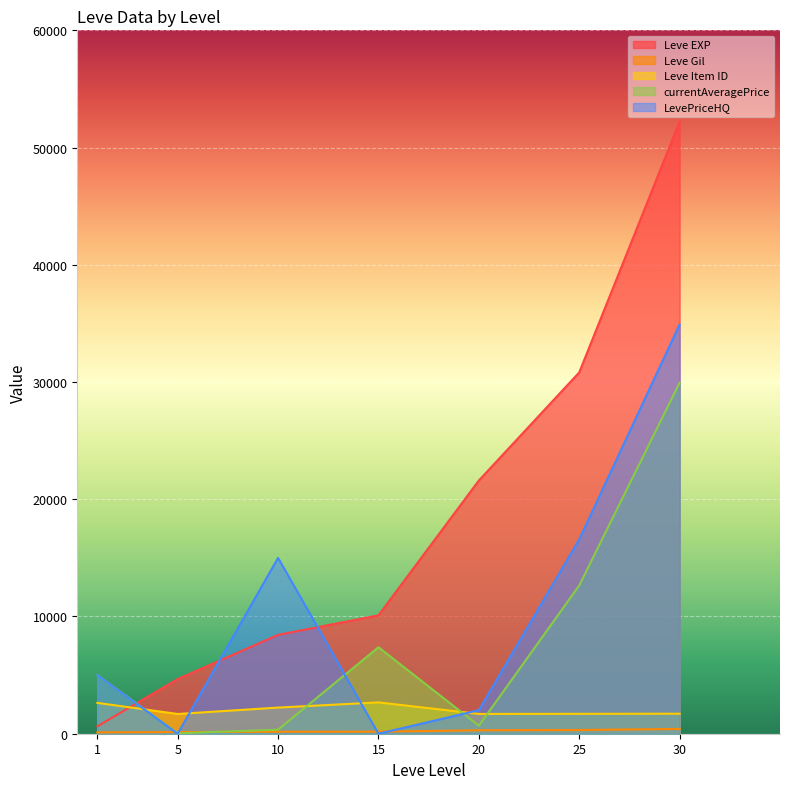

How many lines are shown in the chart?

5